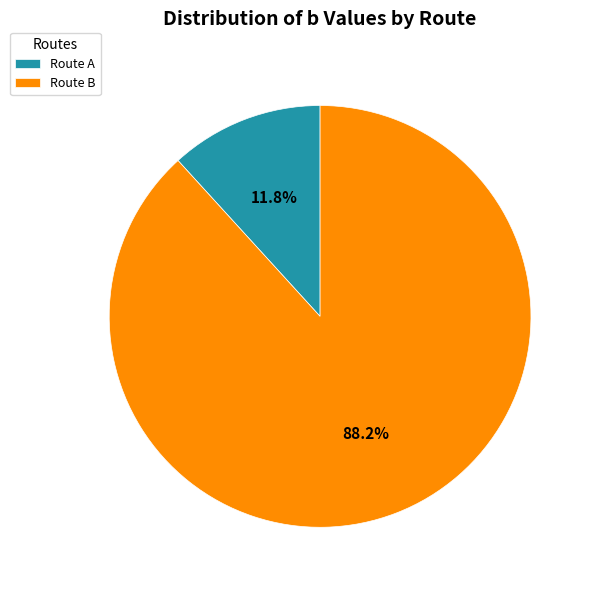

Which slice is the smallest?

Route A